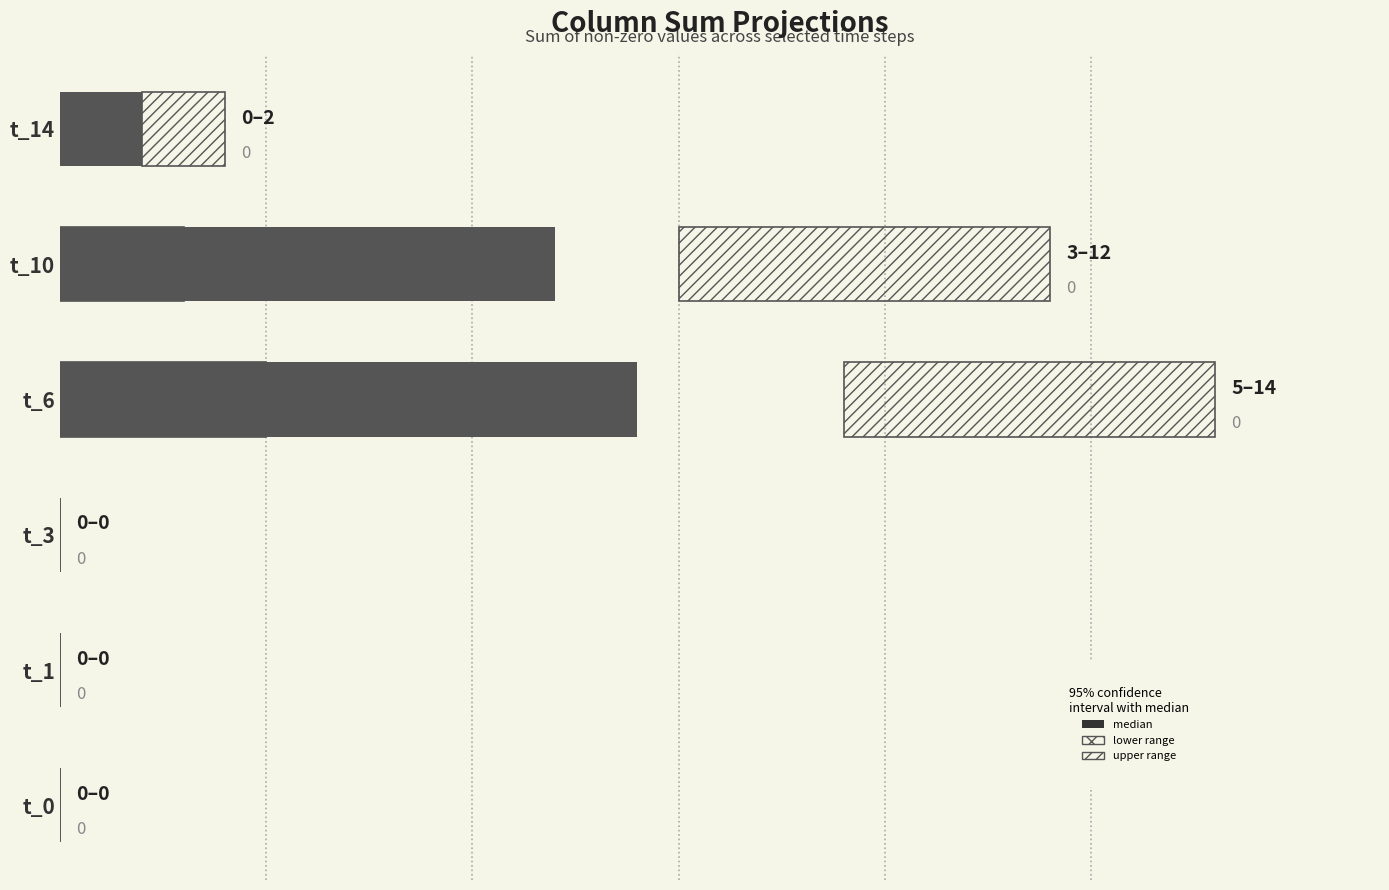

Count the lower_range values in the range 0 to 3.

5